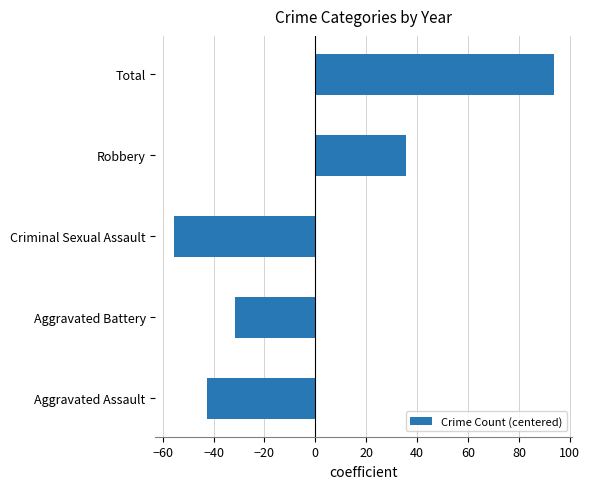

The chart shows a value of -50.3 at Aggravated Battery. True or false?

False